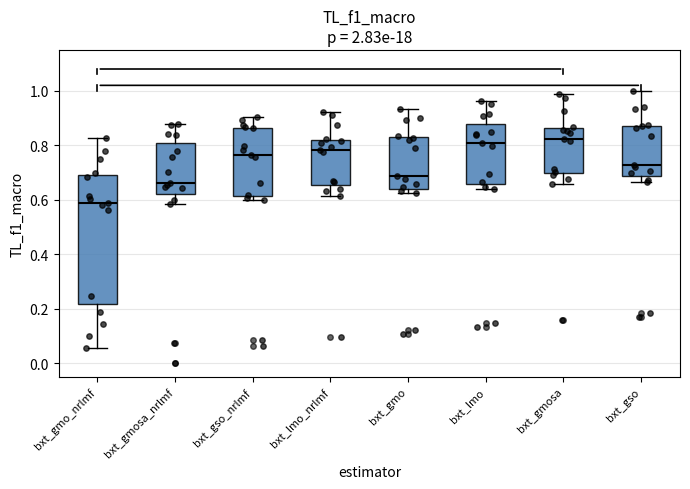

Which box has the lowest median line?

bxt_gmo_nrlmf